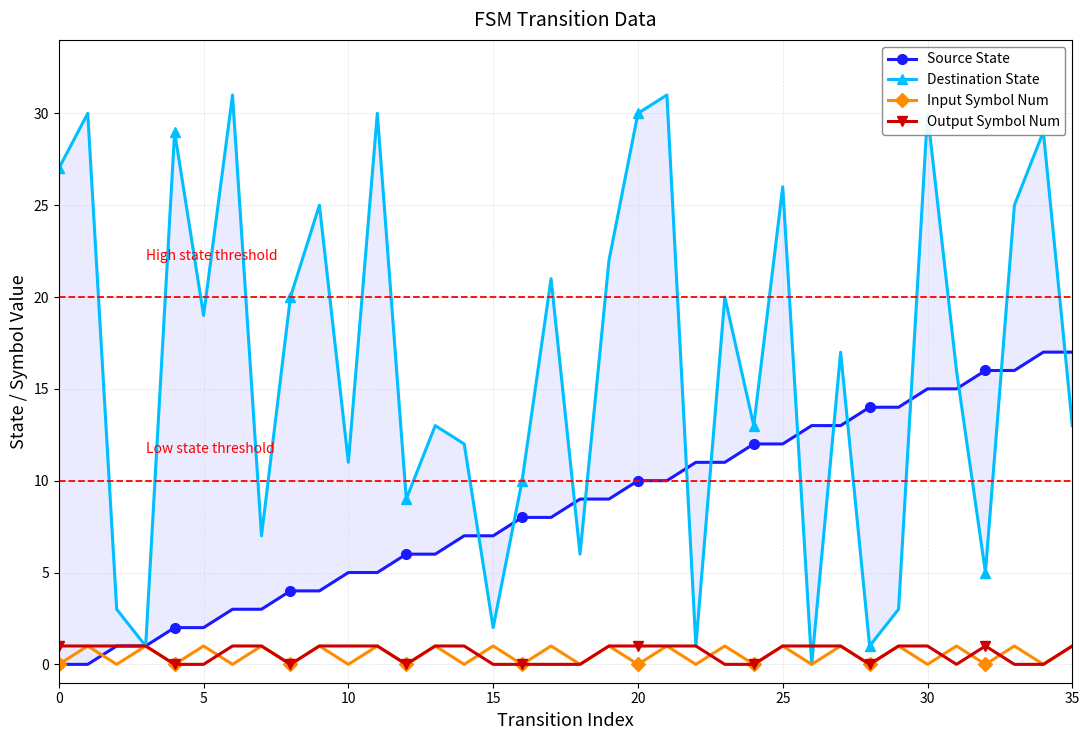

What is the difference between the maximum and minimum values in the Destination State series?

31